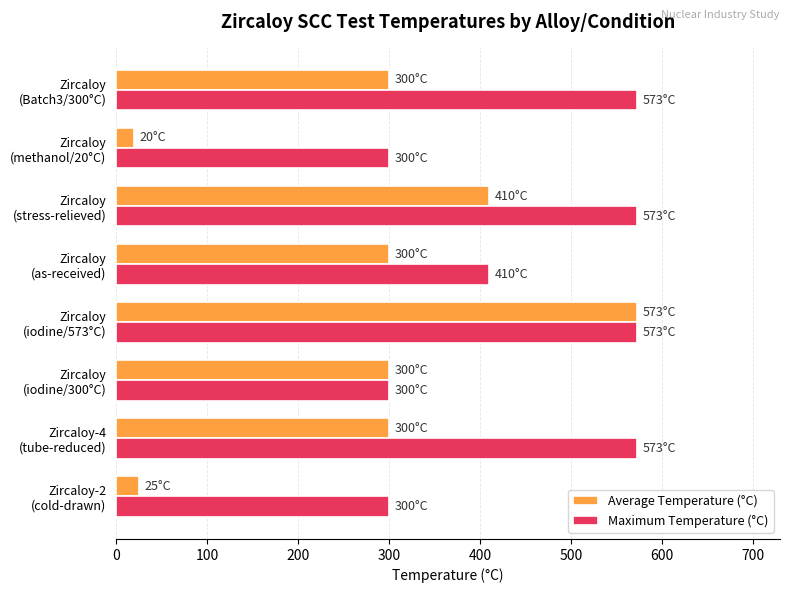

Rank the series by their average value, from highest to lowest.

Maximum Temperature (°C), Average Temperature (°C)